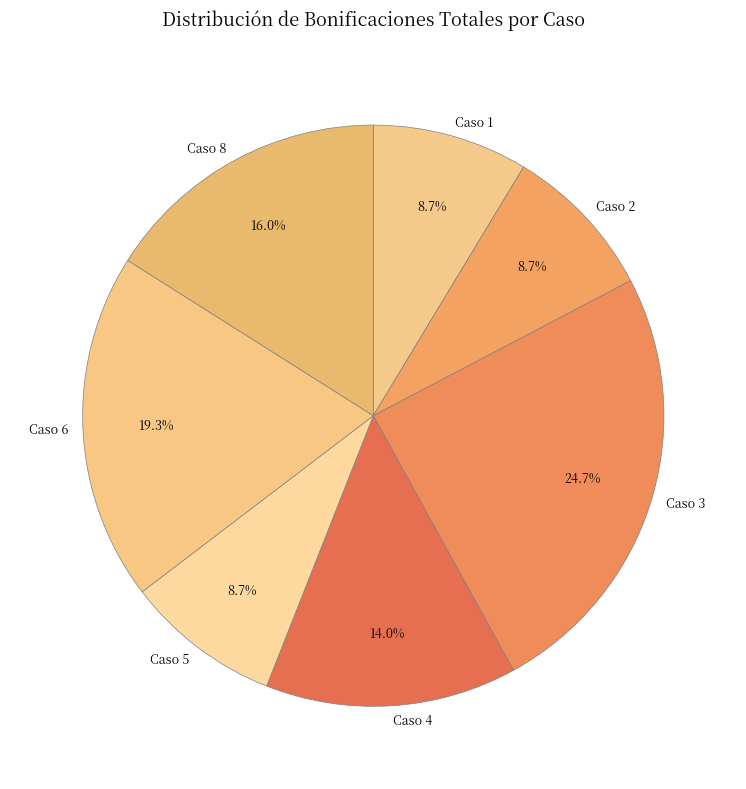

How many segments does this pie chart have?

7